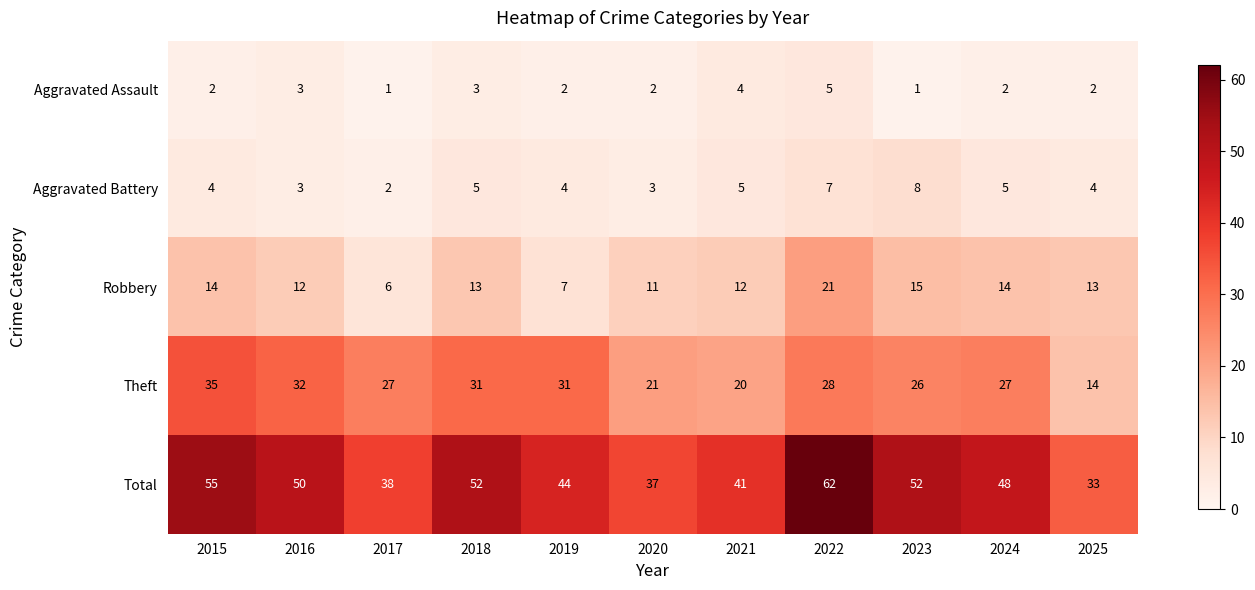

Which series has the largest range (max minus min)?

Total